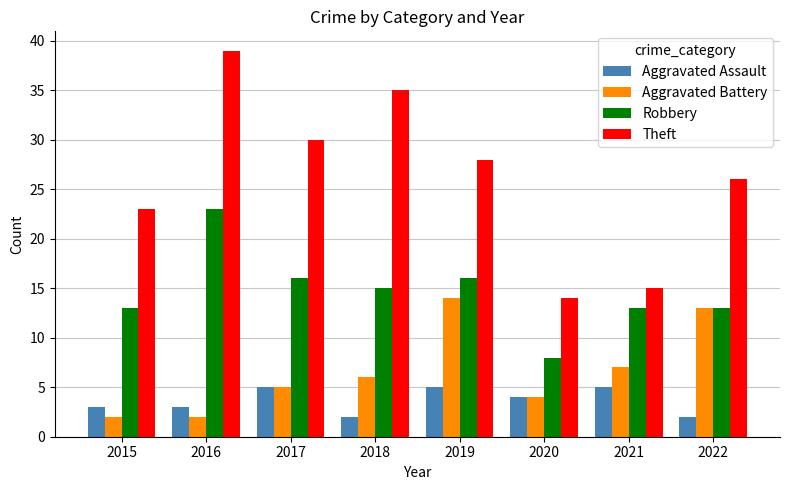

Between 2020 and 2021, which series saw the biggest shift?

Robbery